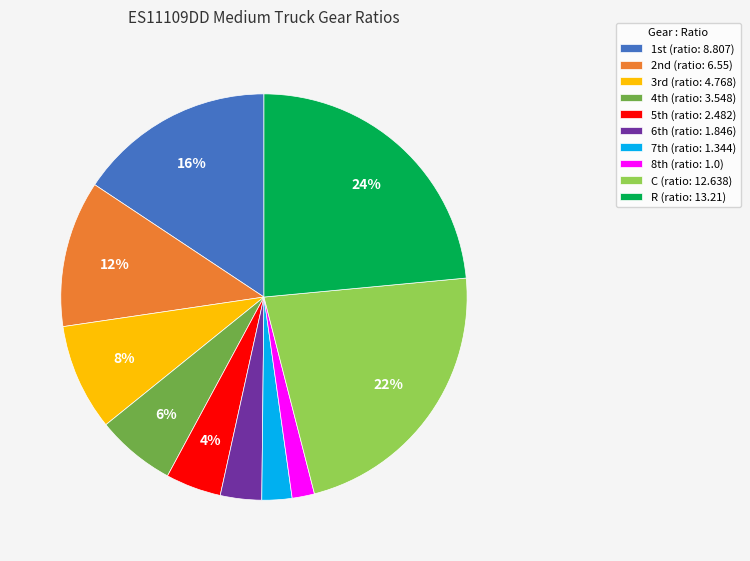

True or false: C (ratio: 12.638) accounts for 37% of the total.

False